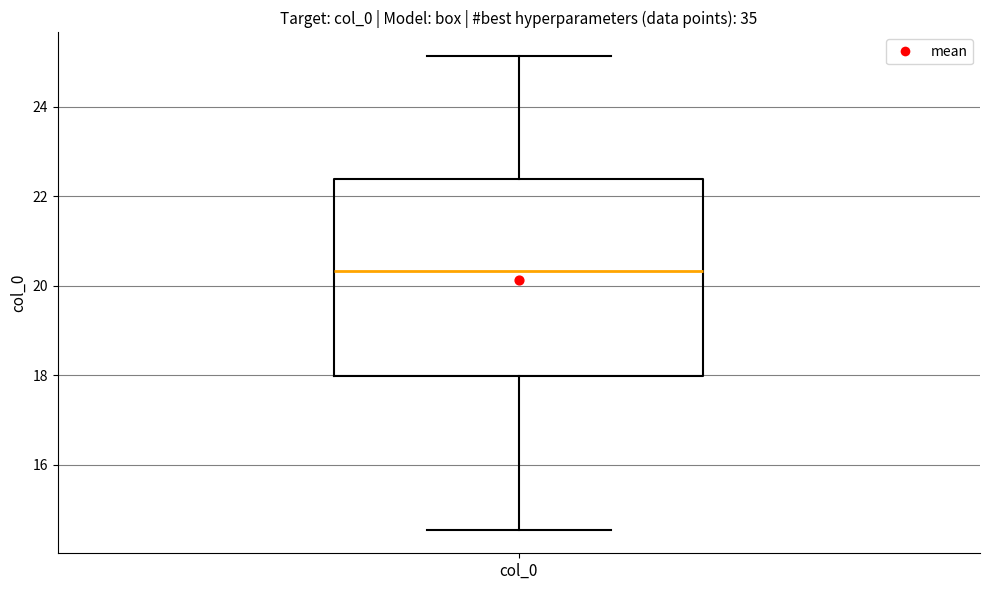

Transcribe this box plot: give where the median line is, the range the box spans, and where the two whiskers end, as read against the y-axis. The values are not printed on the chart, so give them approximately, as read against the axis.

median 20.4, box 18.0 to 22.4, whiskers 14.6 to 25.2